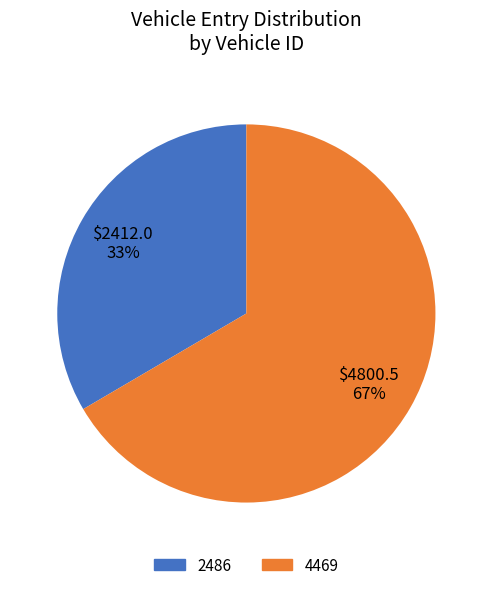

Which has a higher value, 4469 or 2486?

4469